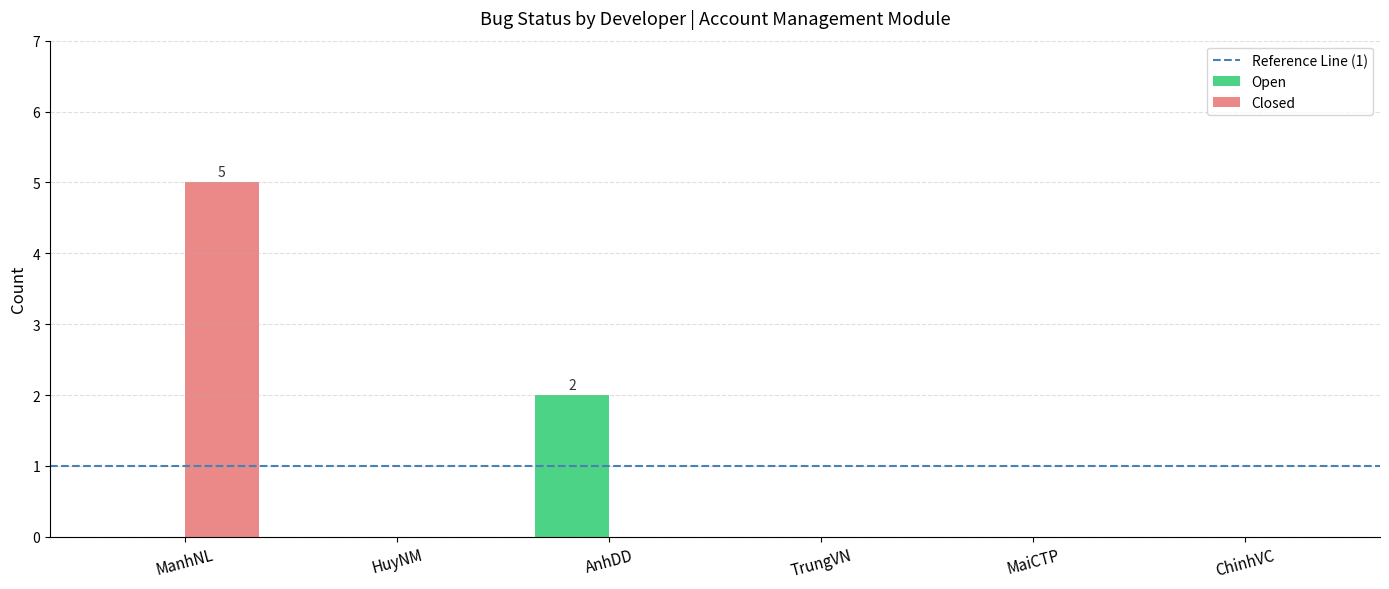

Reading right to left, list all the values displayed in this chart.

Open: 0	0	0	2	0	0
Closed: 0	0	0	0	0	5